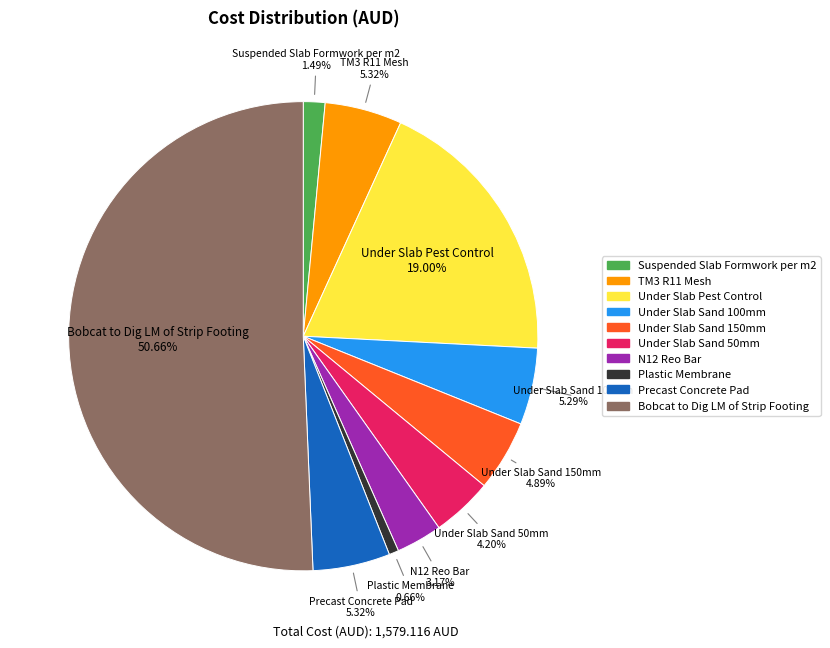

Which category accounts for the majority?

Bobcat to Dig LM of Strip Footing